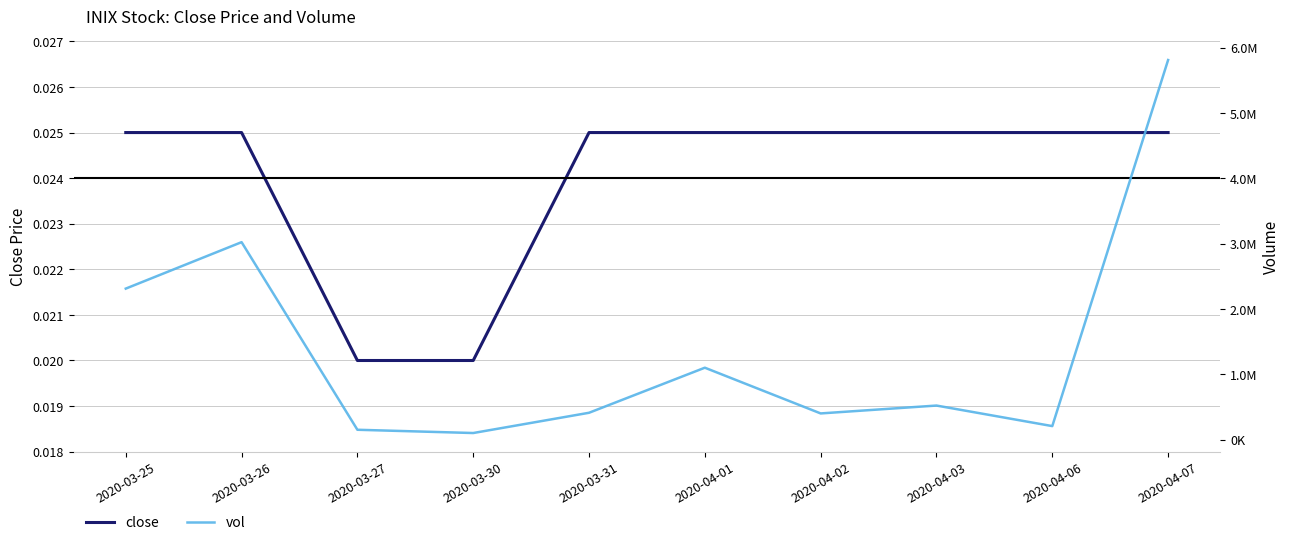

List the labels in order of vol value, smallest first.

2020-03-30, 2020-03-27, 2020-04-06, 2020-04-02, 2020-03-31, 2020-04-03, 2020-04-01, 2020-03-25, 2020-03-26, 2020-04-07